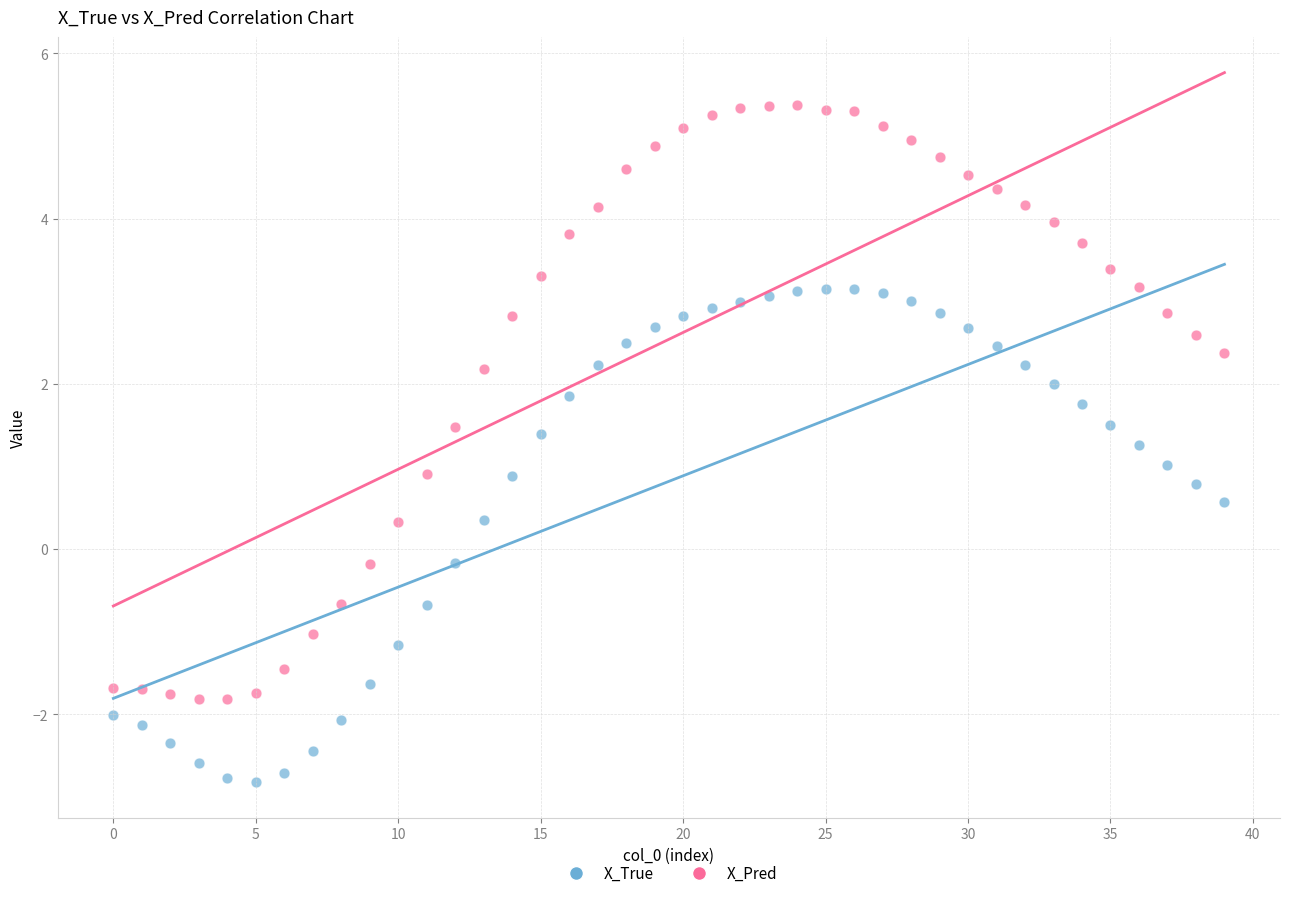

Which series reaches the minimum Y coordinate?

X_True